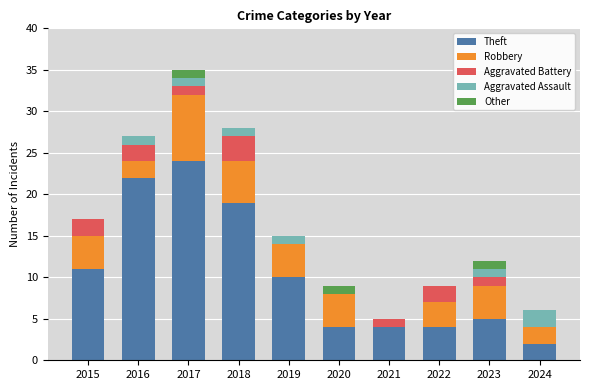

At which category is the sum across all series the highest?

2017